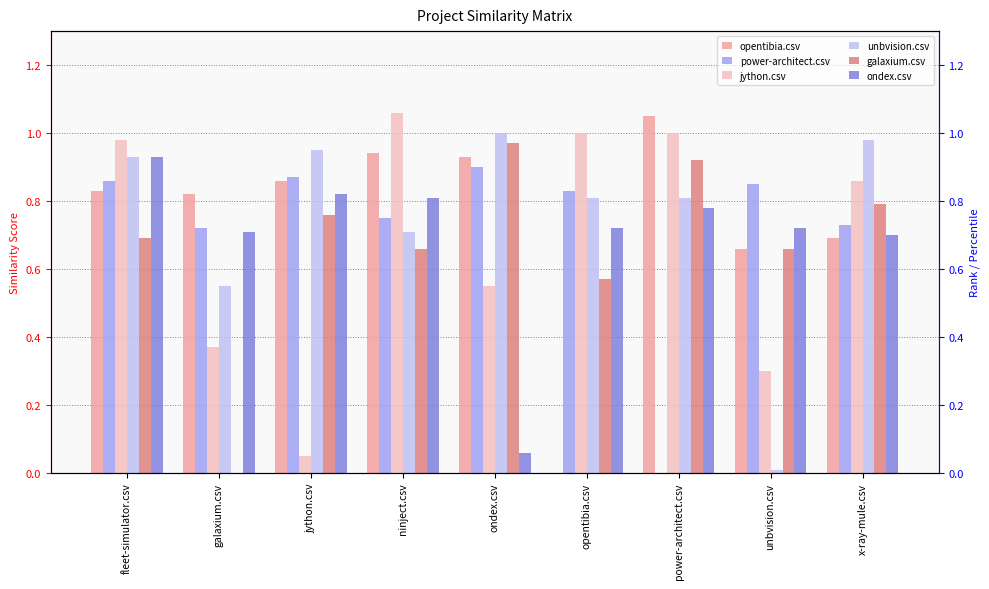

What is the maximum value shown in the chart?

1.1